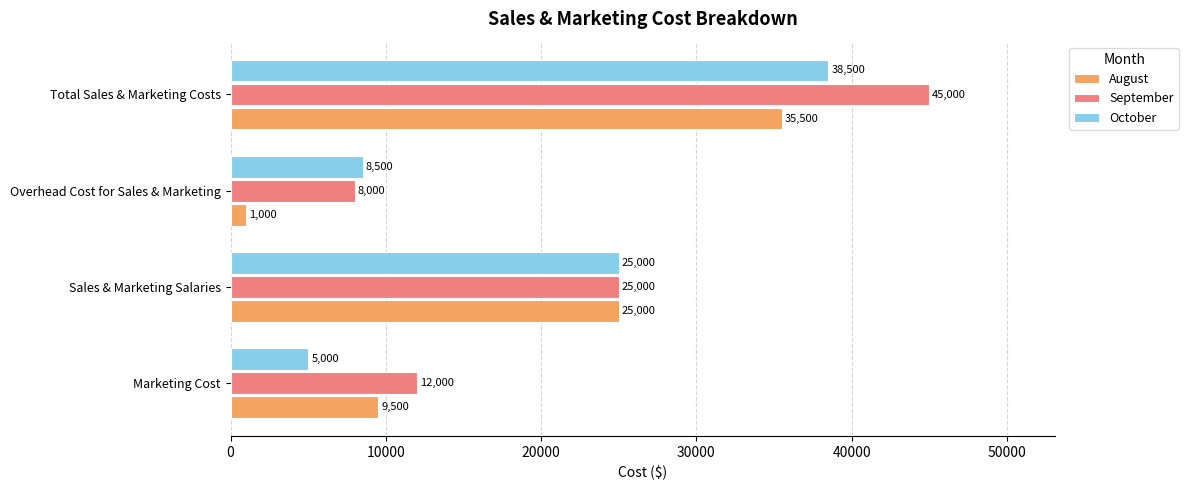

Count the September values in the range 12000 to 45000.

3